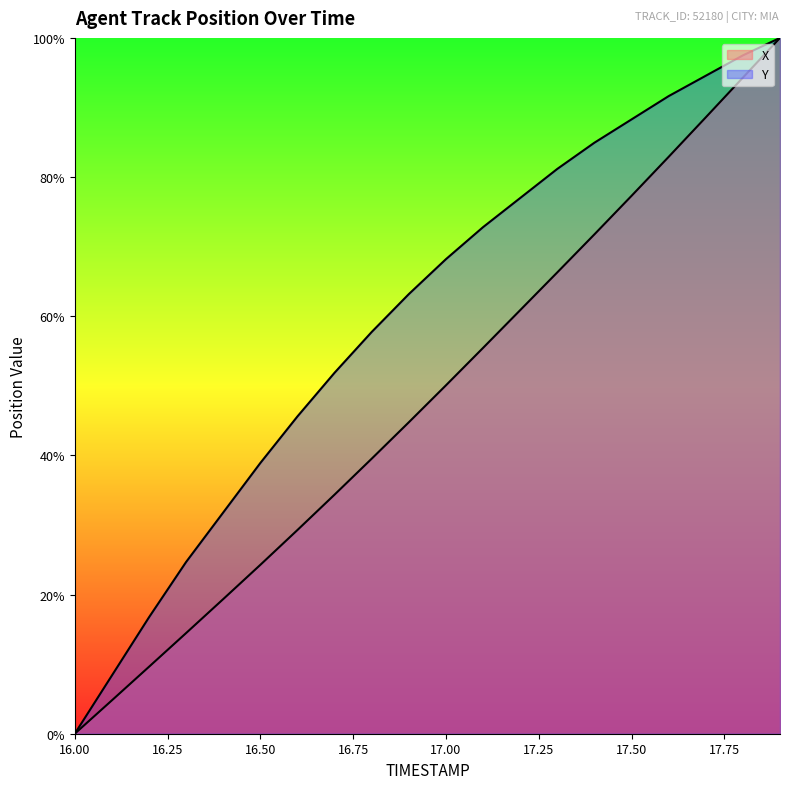

True or false: X and Y cross at least once.

False